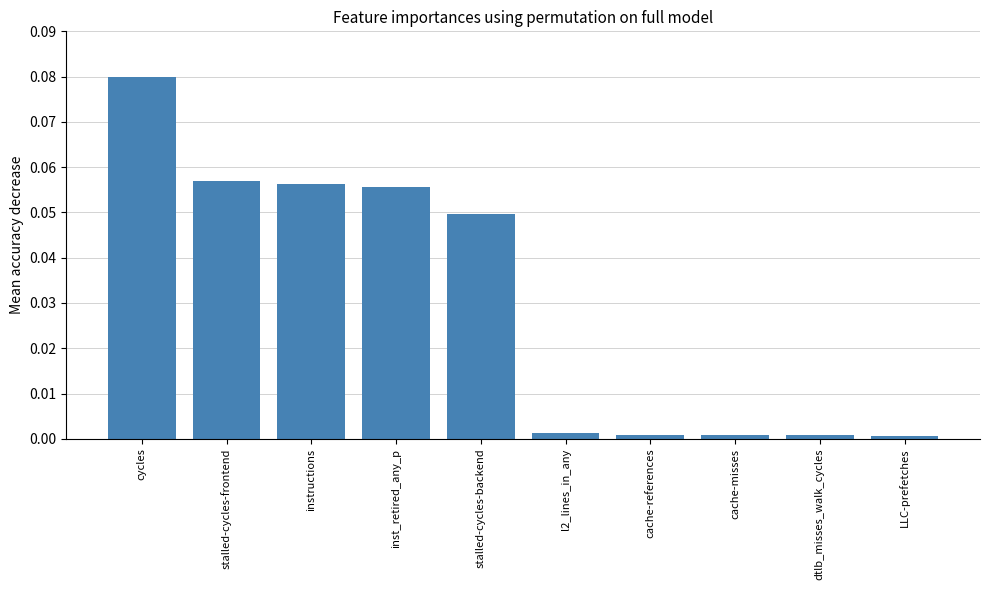

True or false: the data shows 0.0 at dtlb_misses_walk_cycles.

True